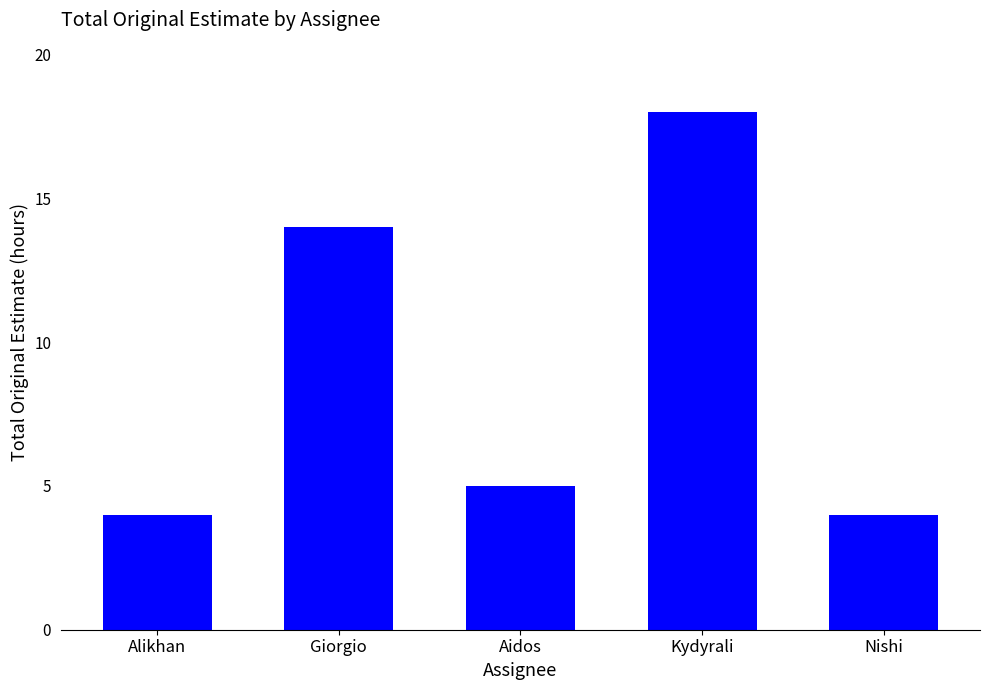

True or false: the data shows 8 at Giorgio.

False